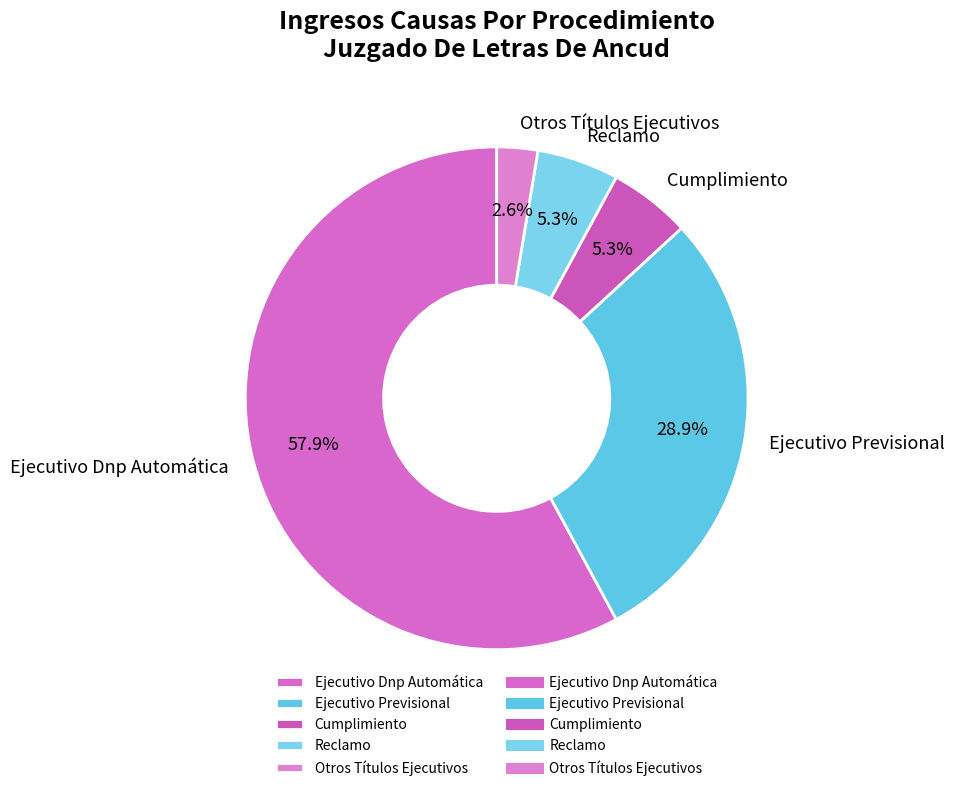

Combined, do Otros Títulos Ejecutivos and Ejecutivo Previsional account for over 50%?

No